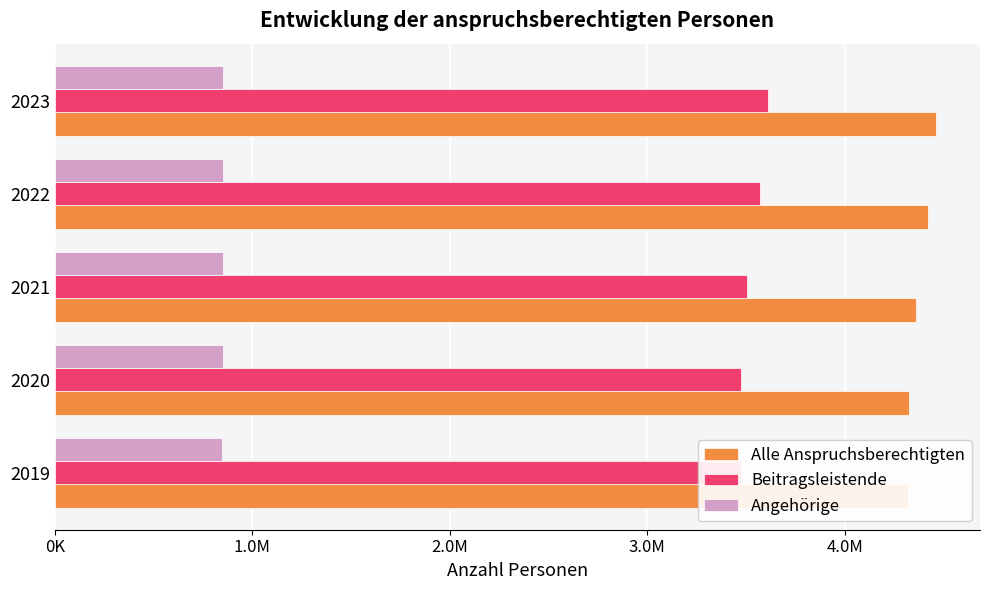

Rank the series by their maximum value, from highest to lowest.

Alle Anspruchsberechtigten, Beitragsleistende, Angehörige